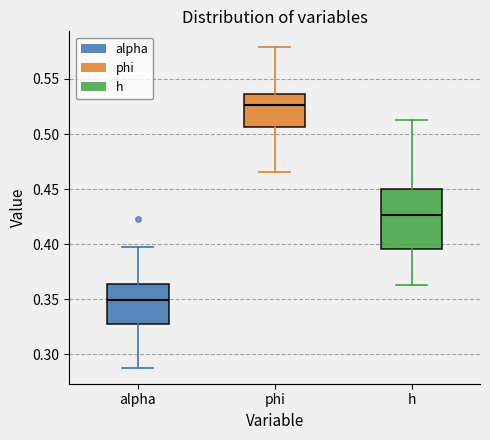

Reading left to right, transcribe this box plot: for each box, give where its median line is, the range the box spans, and where its two whiskers end, as read against the y-axis. The values are not printed on the chart, so give them approximately, as read against the axis.

alpha: median 0.350, box 0.330 to 0.365, whiskers 0.290 to 0.395
phi: median 0.525, box 0.505 to 0.535, whiskers 0.465 to 0.580
h: median 0.425, box 0.395 to 0.450, whiskers 0.365 to 0.510